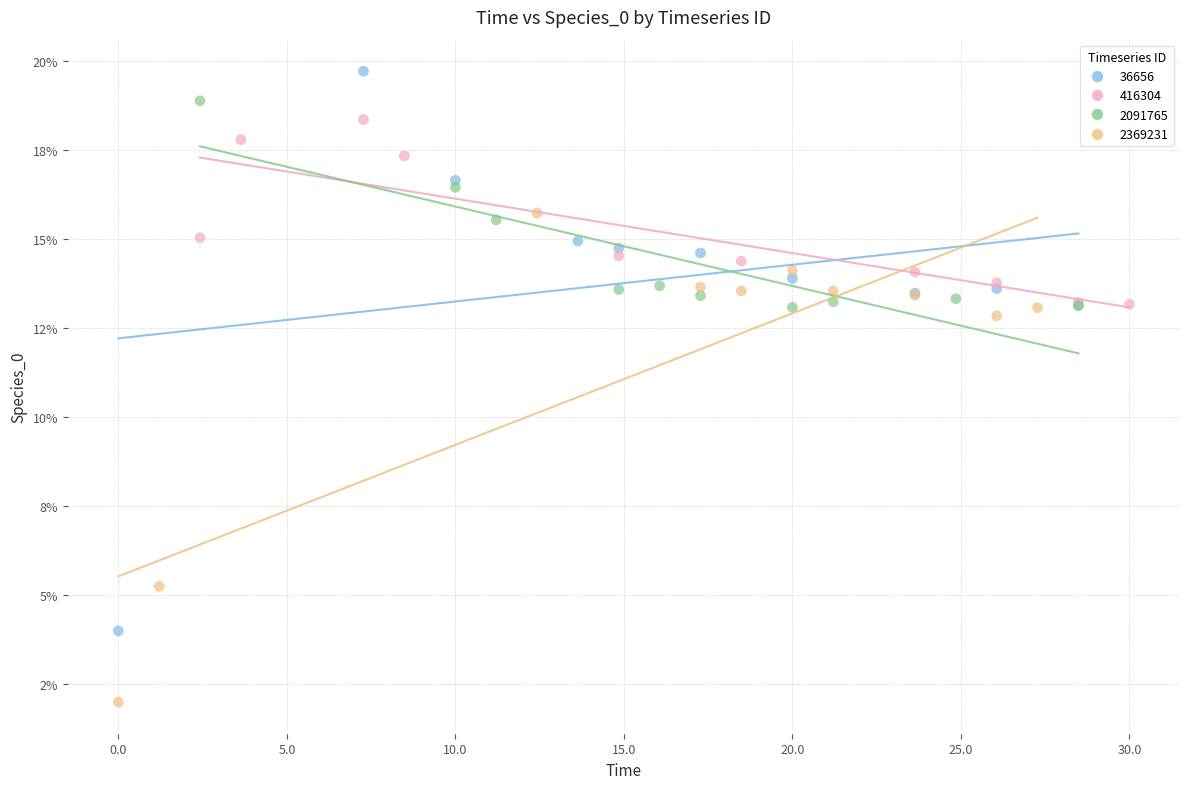

What are all the series names shown in the legend?

36656, 416304, 2091765, 2369231